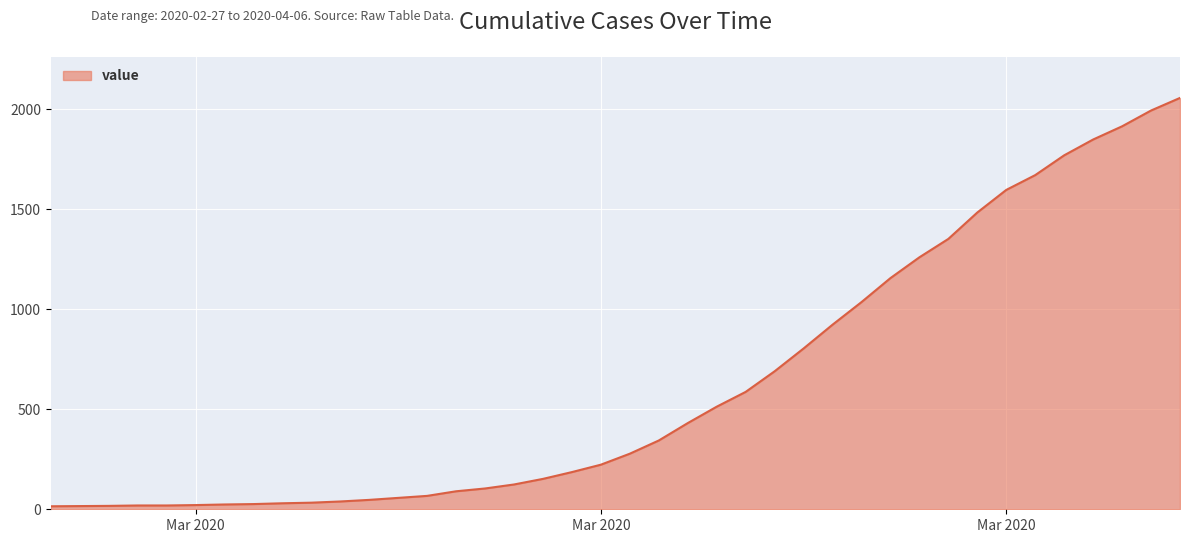

What is the greatest value displayed?

2057